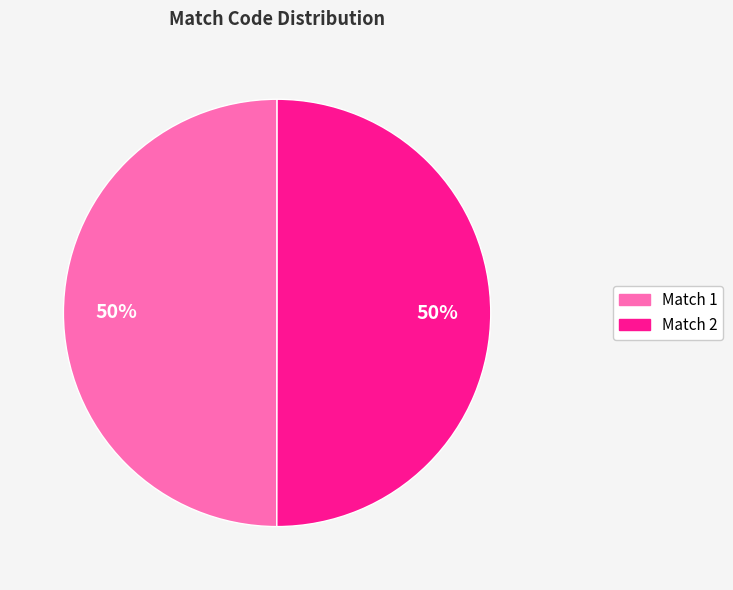

To the nearest percent, what is the average slice percentage?

50%